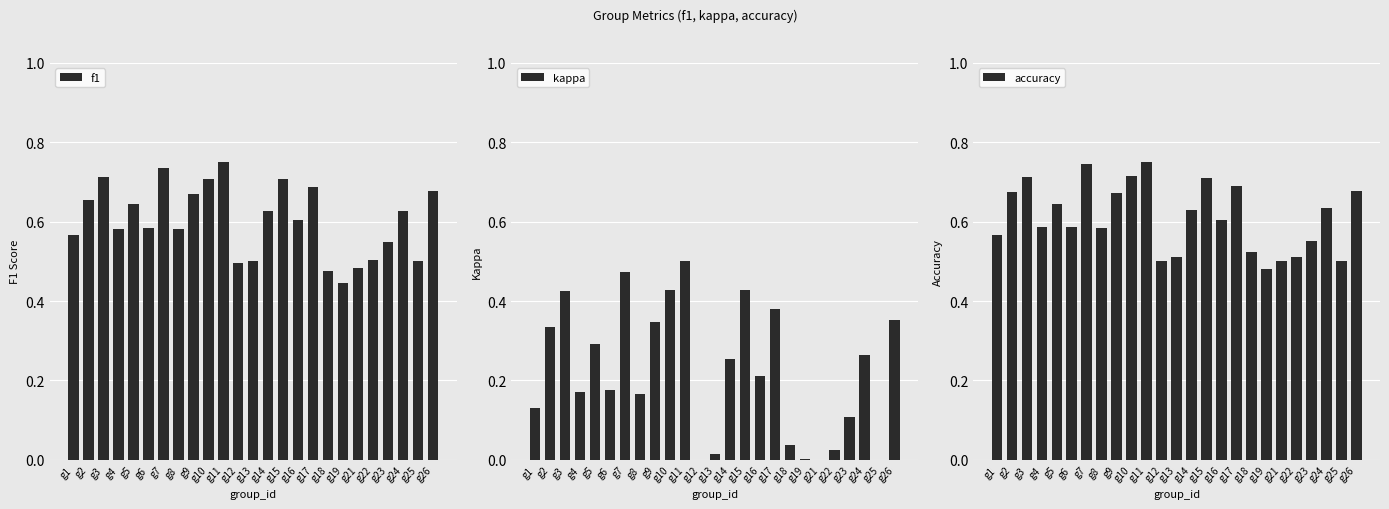

At which label is f1 closest to 0?

g19